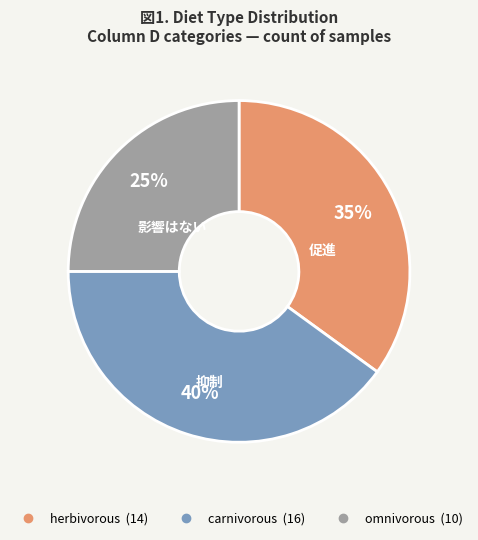

Does any single category account for the majority?

No